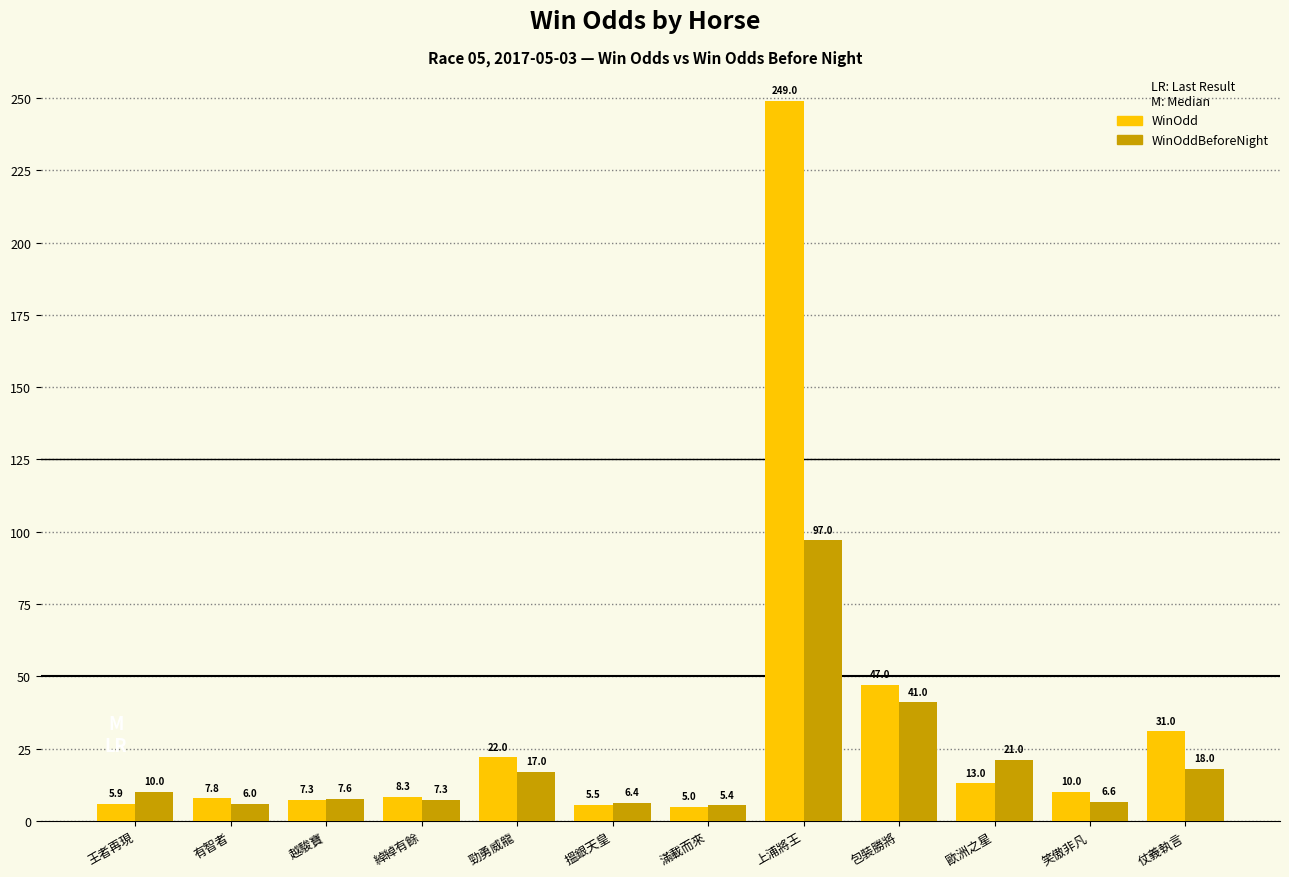

The WinOdd series shows 5.0 at 滿載而來. True or false?

True